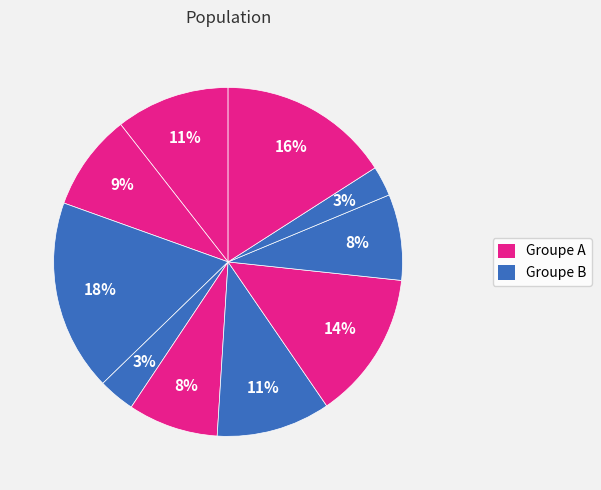

Does any single category account for the majority?

No